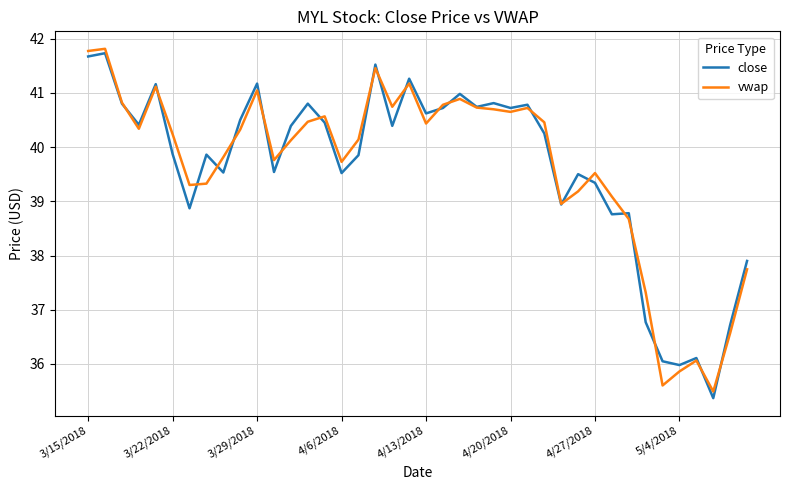

What is the lowest value of the close series?

35.4